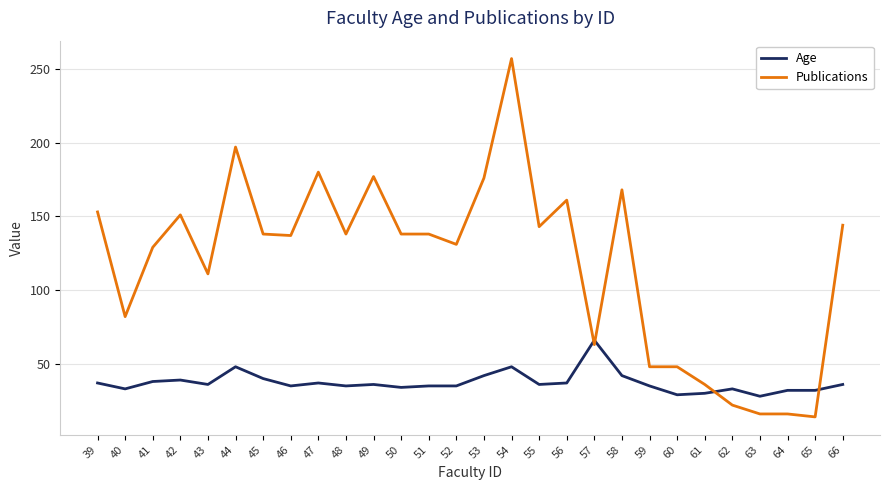

Which series has the largest total across all categories?

Publications